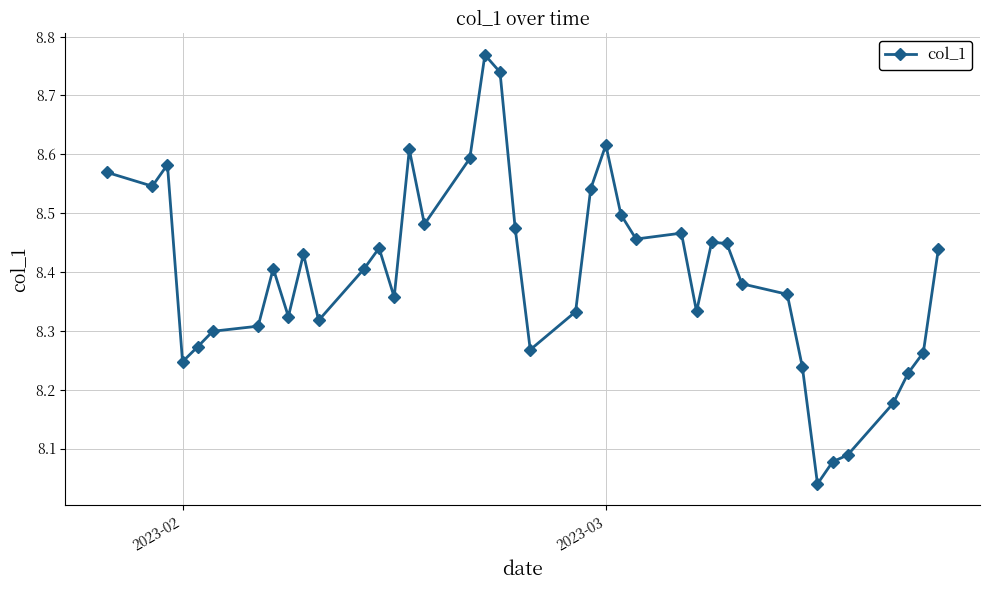

What is the sum of all values?

335.9